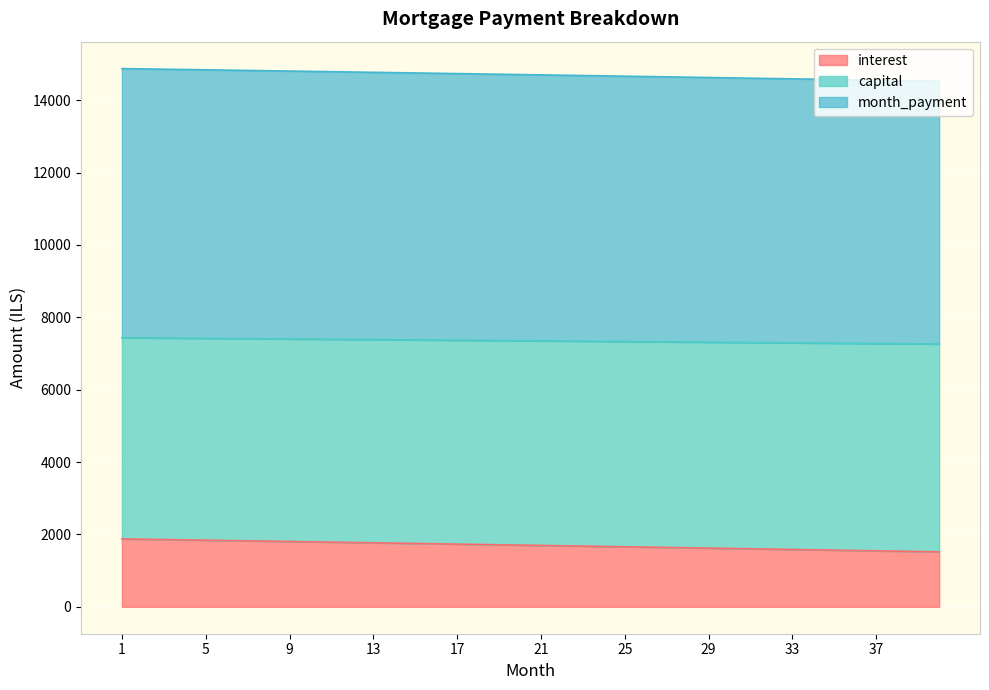

At which category does the chart reach its minimum across all series?

40